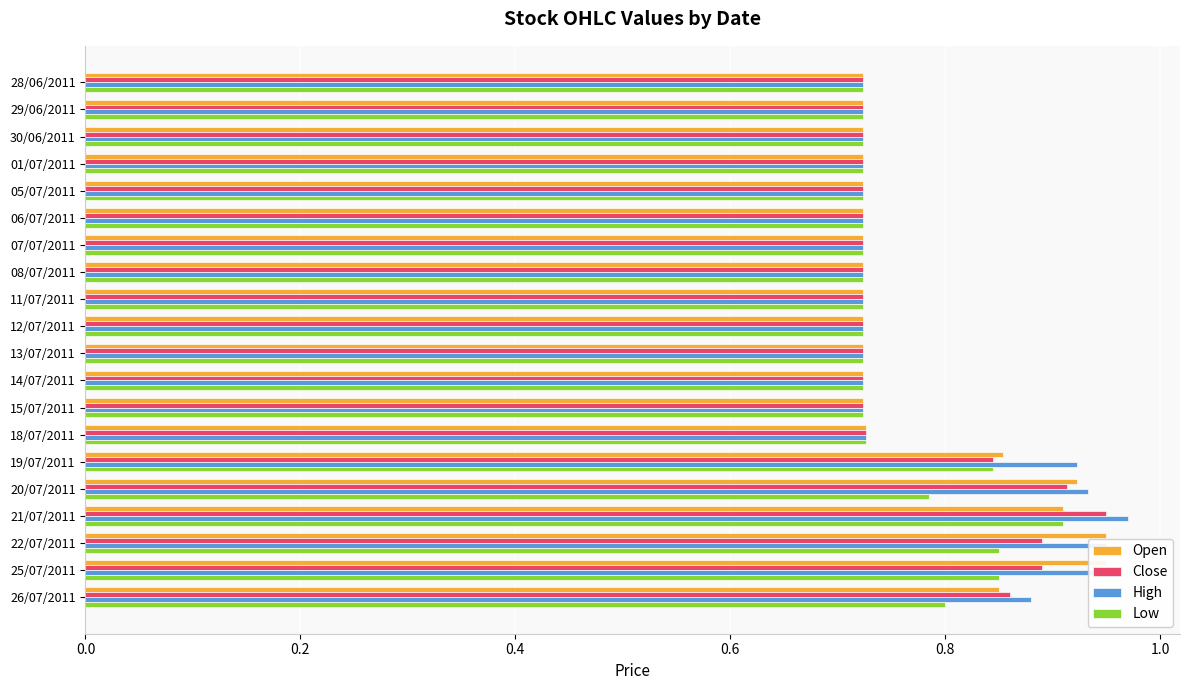

True or false: Open has a value of 0.9 at 25/07/2011.

True